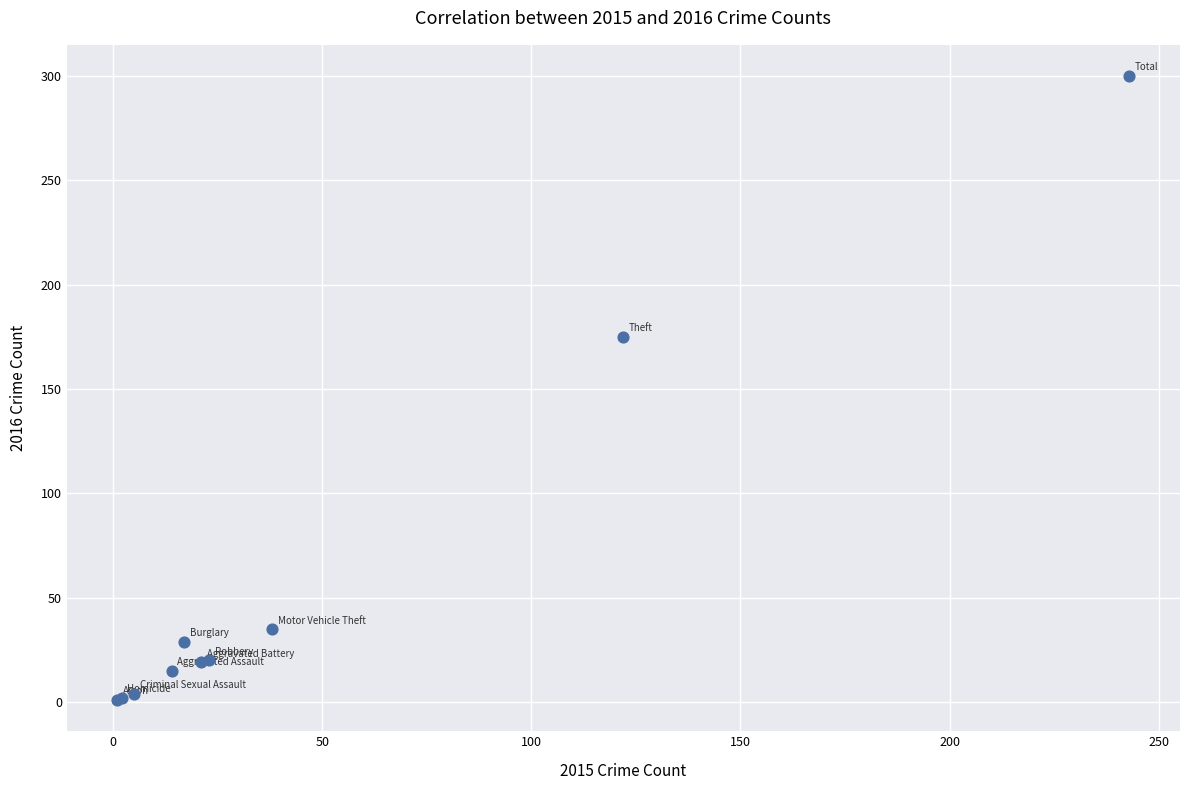

What Y value in the scatter plot is closest to 150?

175